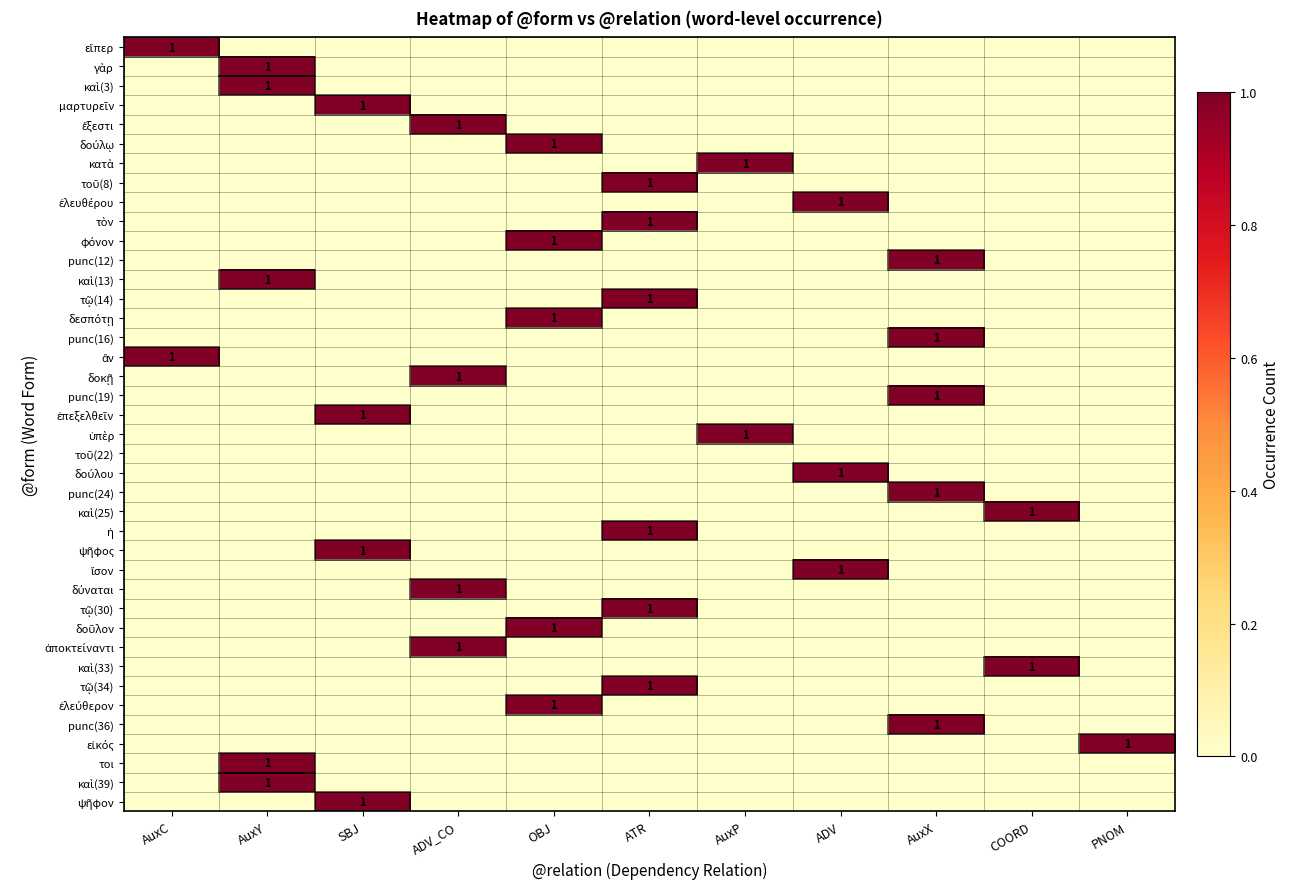

At which category does the chart reach its minimum across all series?

AuxY